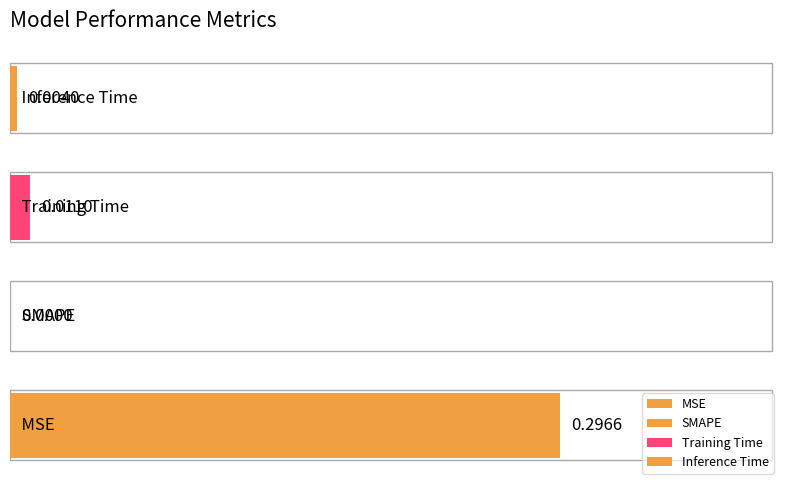

What is the greatest value displayed?

0.3